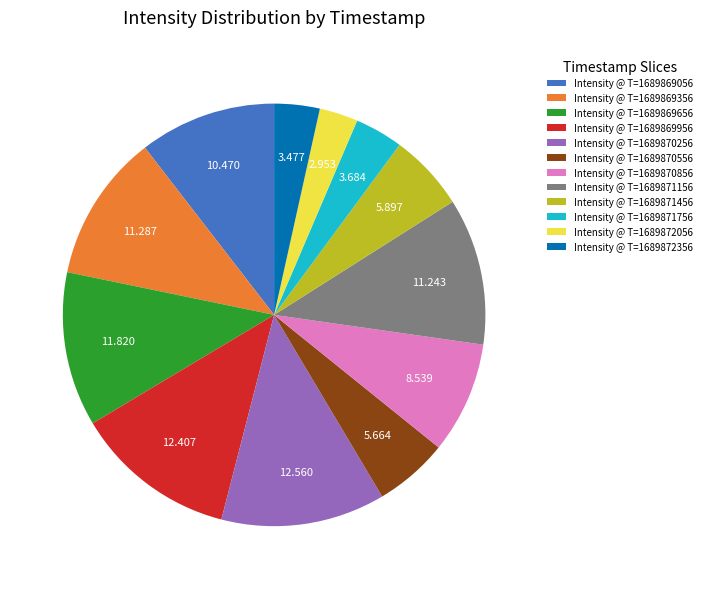

Do Intensity @ T=1689871756 and Intensity @ T=1689869656 together represent more than half of the pie?

No